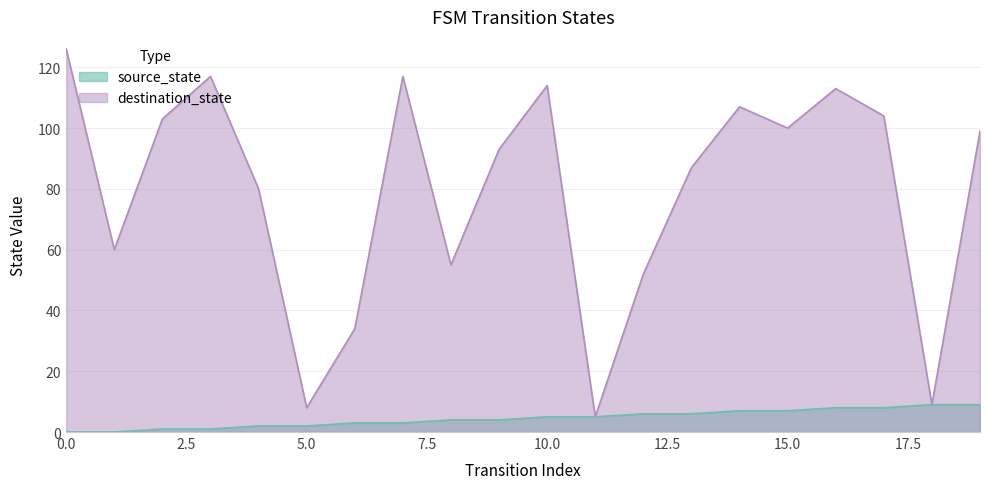

Reading left to right, extract all data points from this chart.

source_state: 0=0	1=0	2=1	3=1	4=2	5=2	6=3	7=3	8=4	9=4	10=5	11=5	12=6	13=6	14=7	15=7	16=8	17=8	18=9	19=9
destination_state: 0=126	1=60	2=103	3=117	4=80	5=8	6=34	7=117	8=55	9=93	10=114	11=5	12=52	13=87	14=107	15=100	16=113	17=104	18=9	19=99